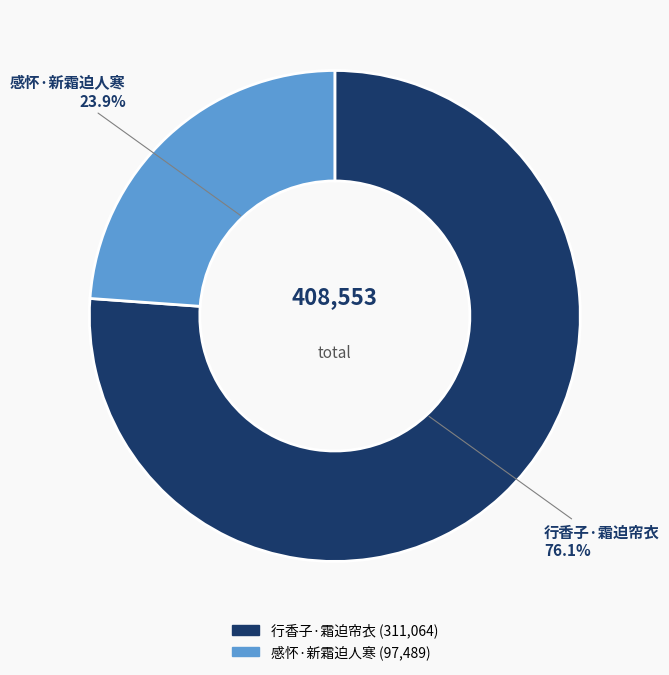

What is the total percentage of 感怀·新霜迫人寒 and 行香子·霜迫帘衣?

100.0%